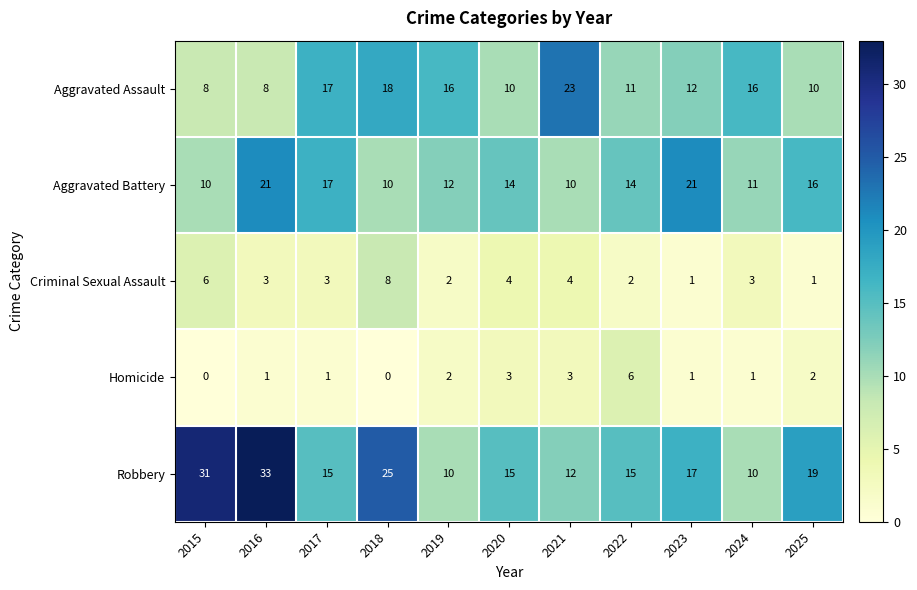

What is the total value across all series at 2019?

42